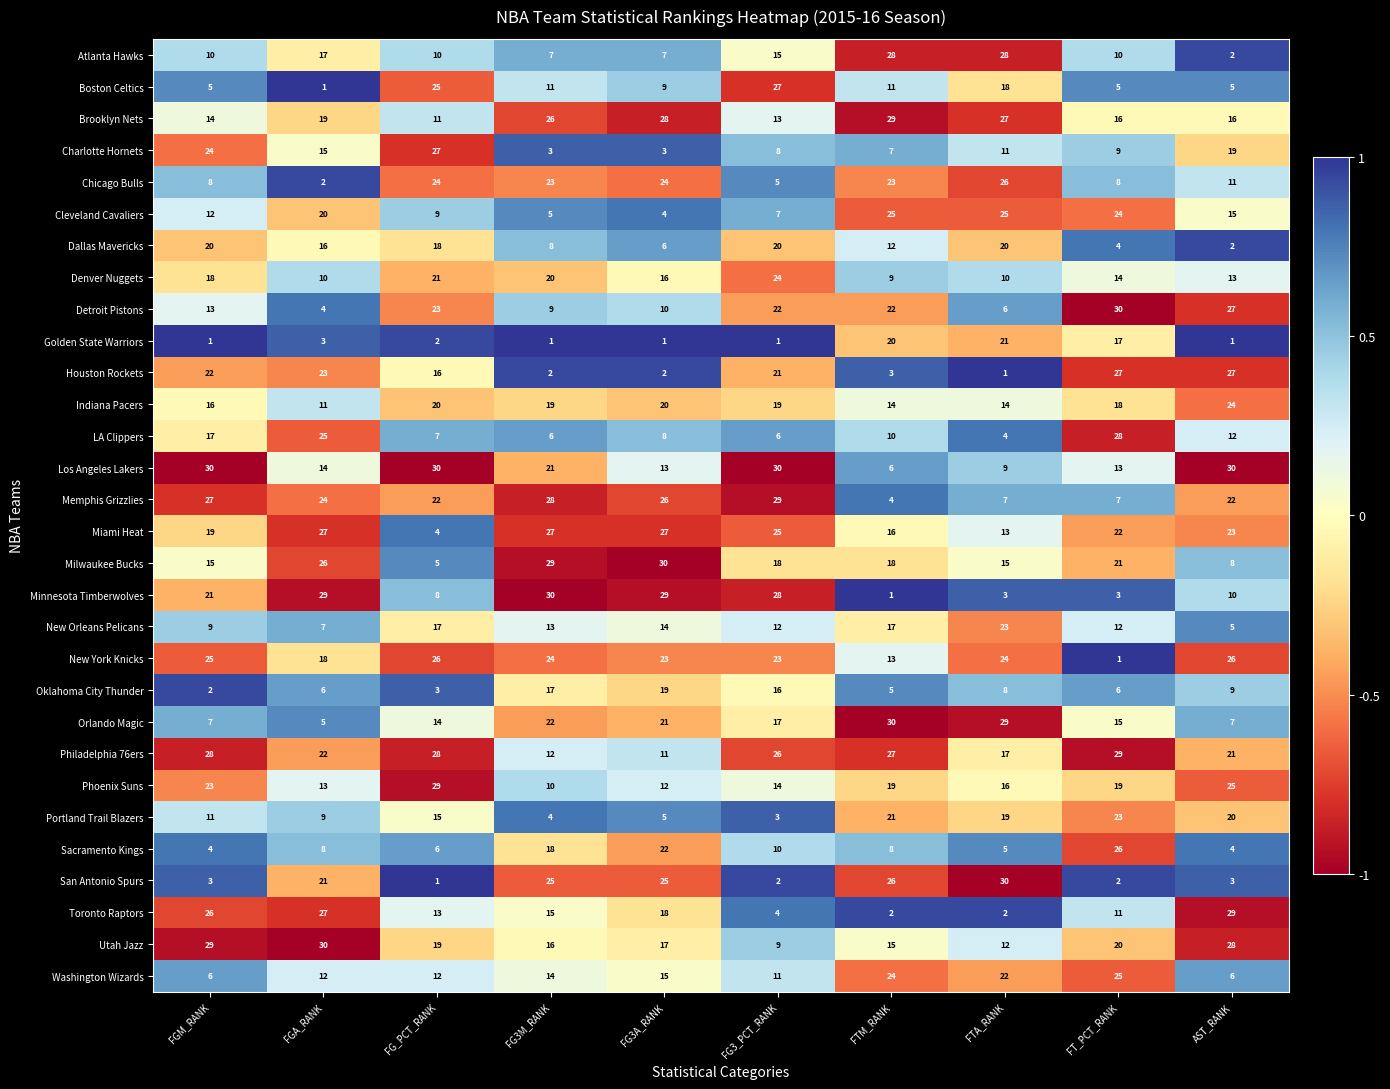

How many data points does each series have?

10